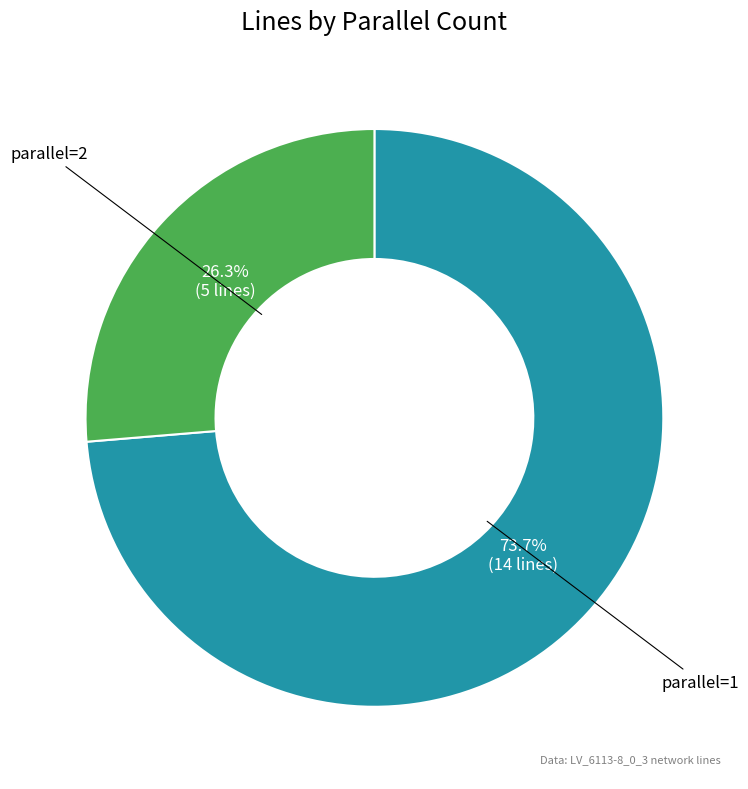

Is there any slice that represents more than half of the pie?

Yes